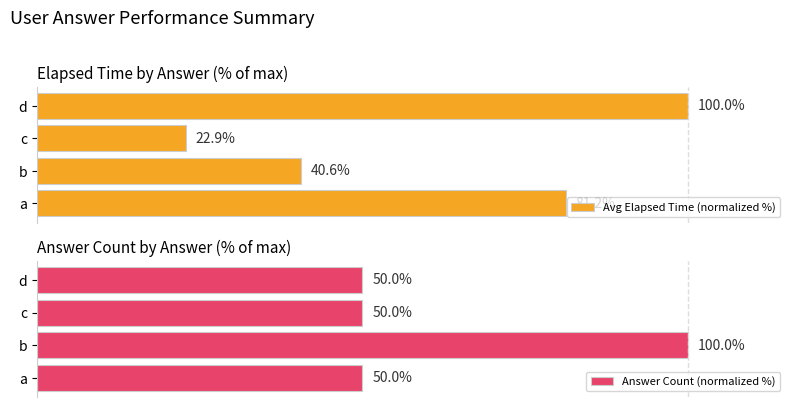

How many Answer Count (normalized %) values are between 50 and 100?

4